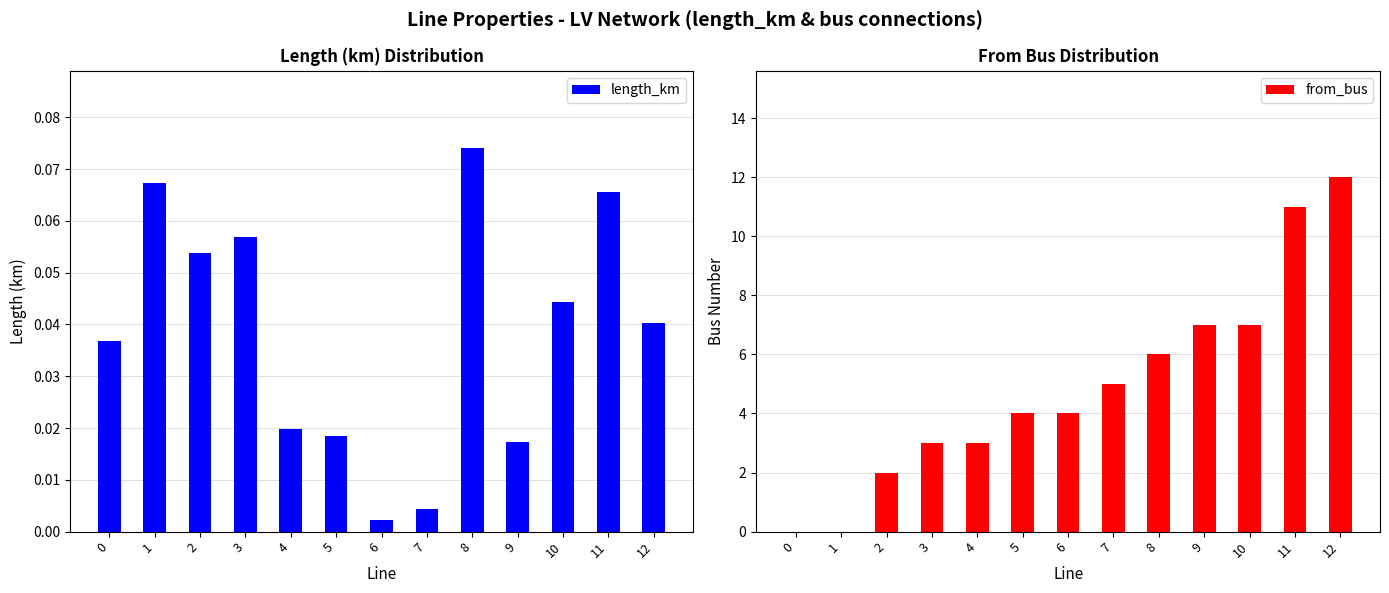

How many data points does each series have?

13